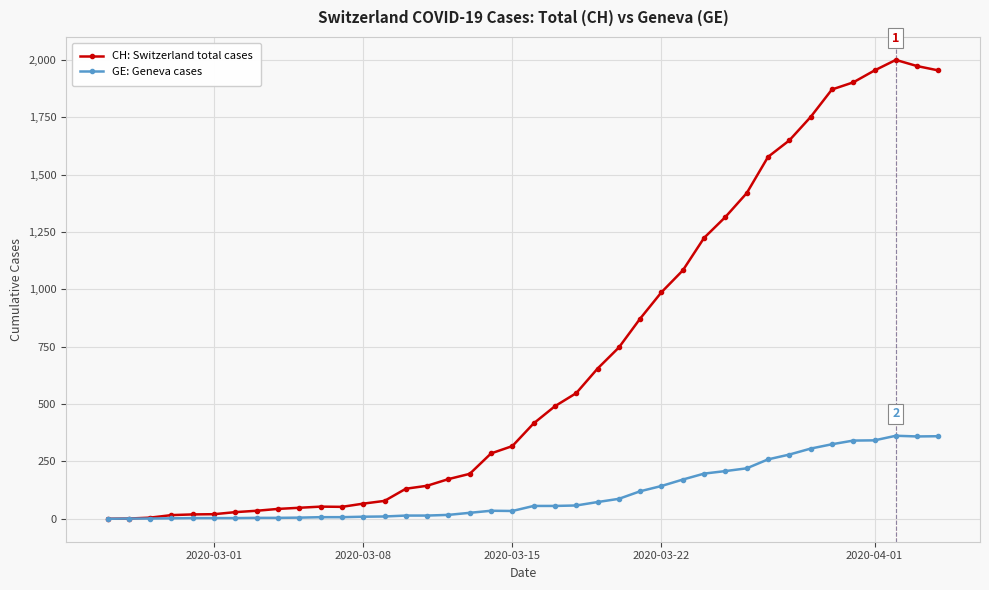

Which series has the largest range (max minus min)?

CH: Switzerland total cases